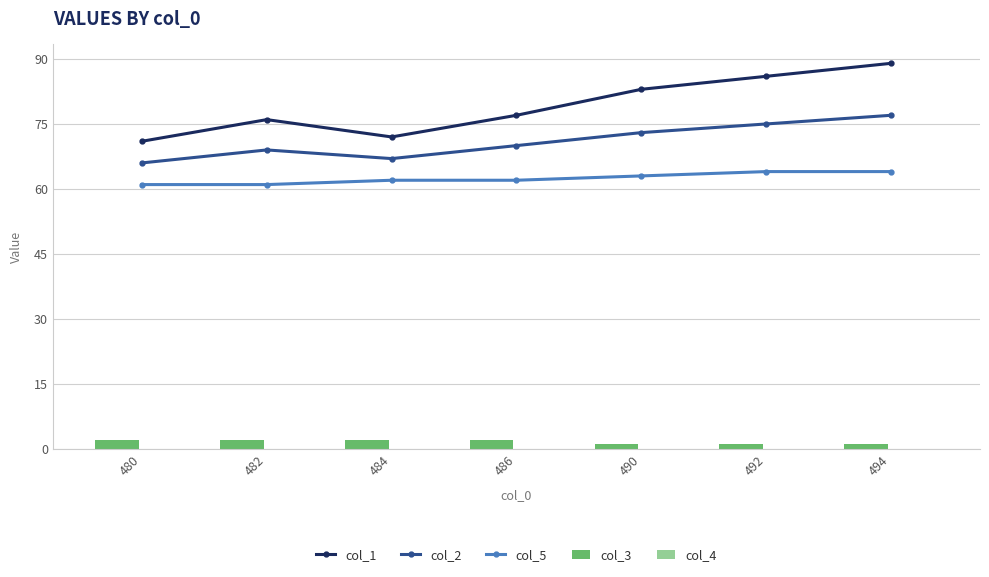

How many groups of bars are there?

7